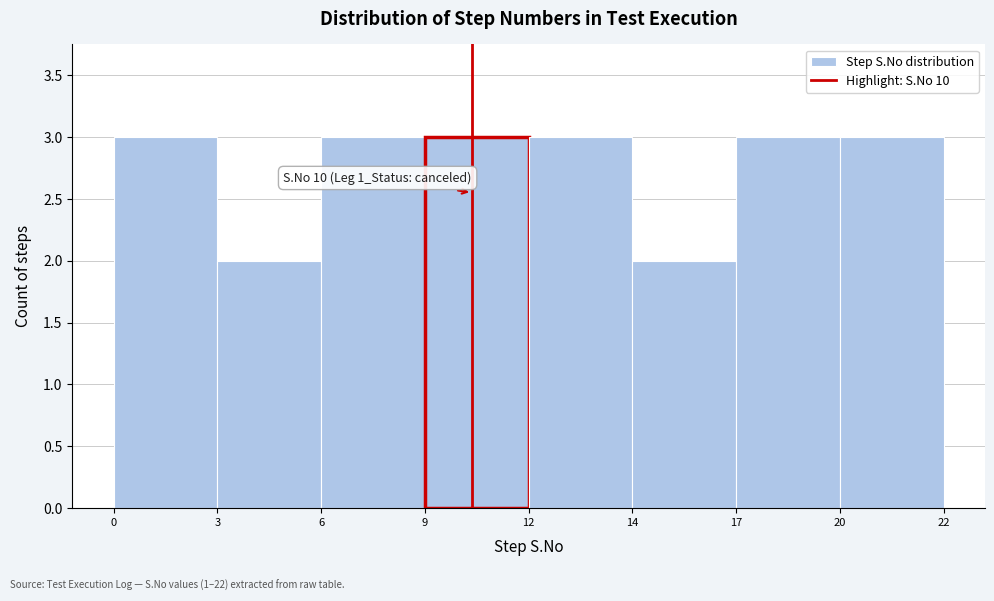

Reading left to right, list all the values displayed in this chart.

0=3	3=2	6=3	9=3	12=3	14=2	17=3	20=3